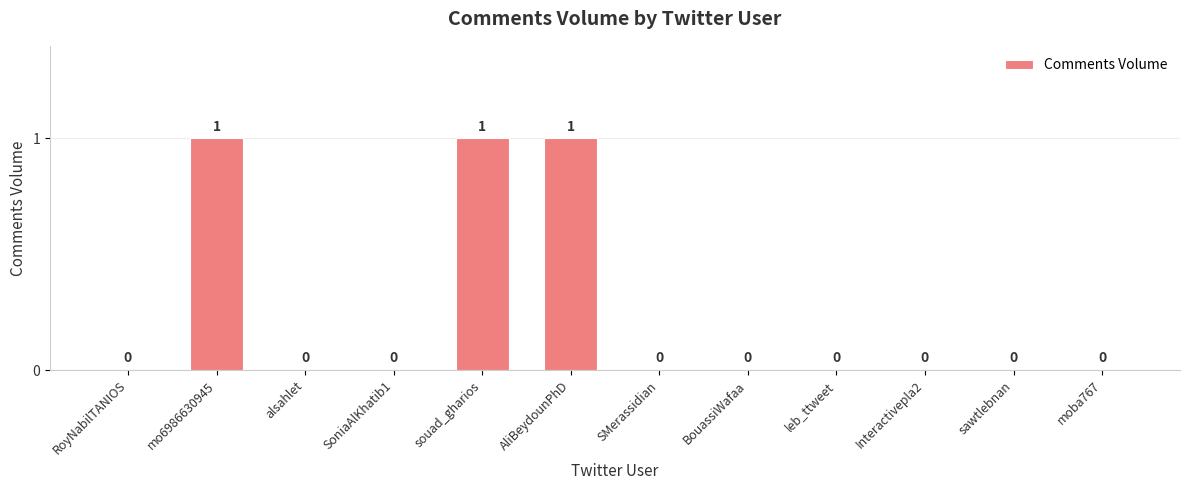

What is the sum of all values?

3